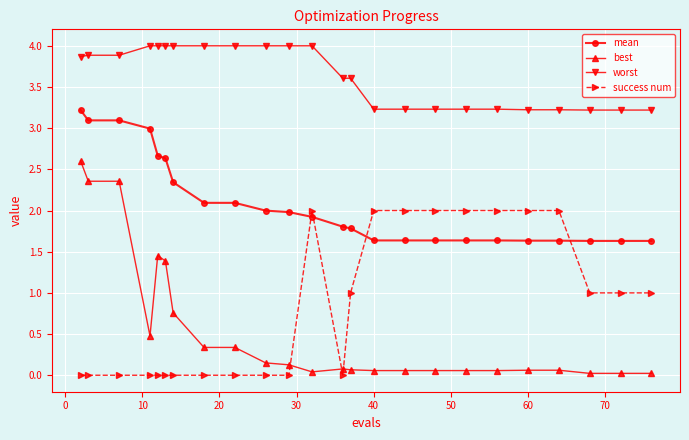

What are all the series names shown in the legend?

mean, best, worst, success num